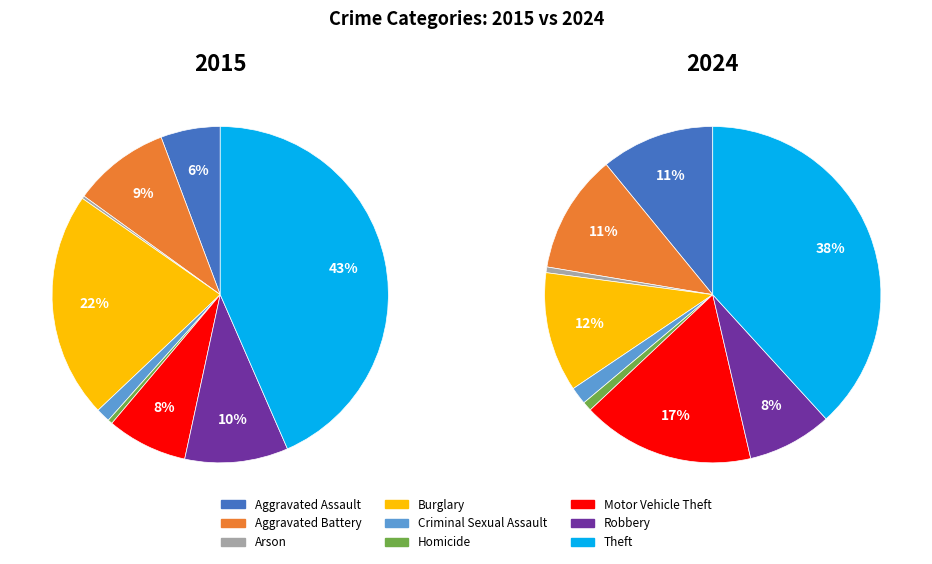

At Motor Vehicle Theft, list the series in order from largest to smallest.

2024, 2015